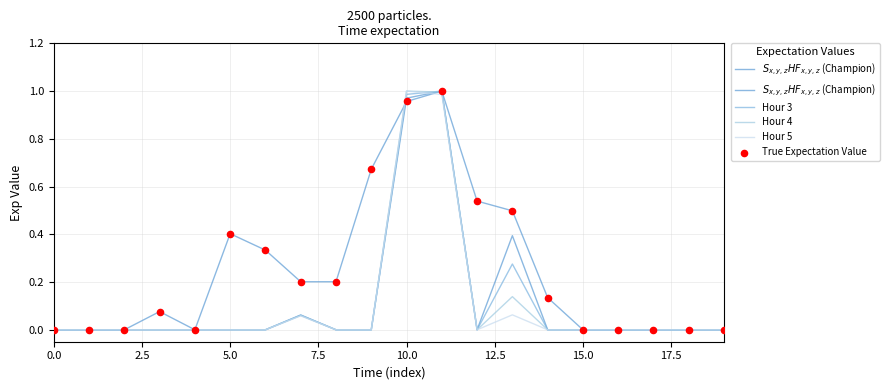

Which series has the largest total across all categories?

True Expectation Value